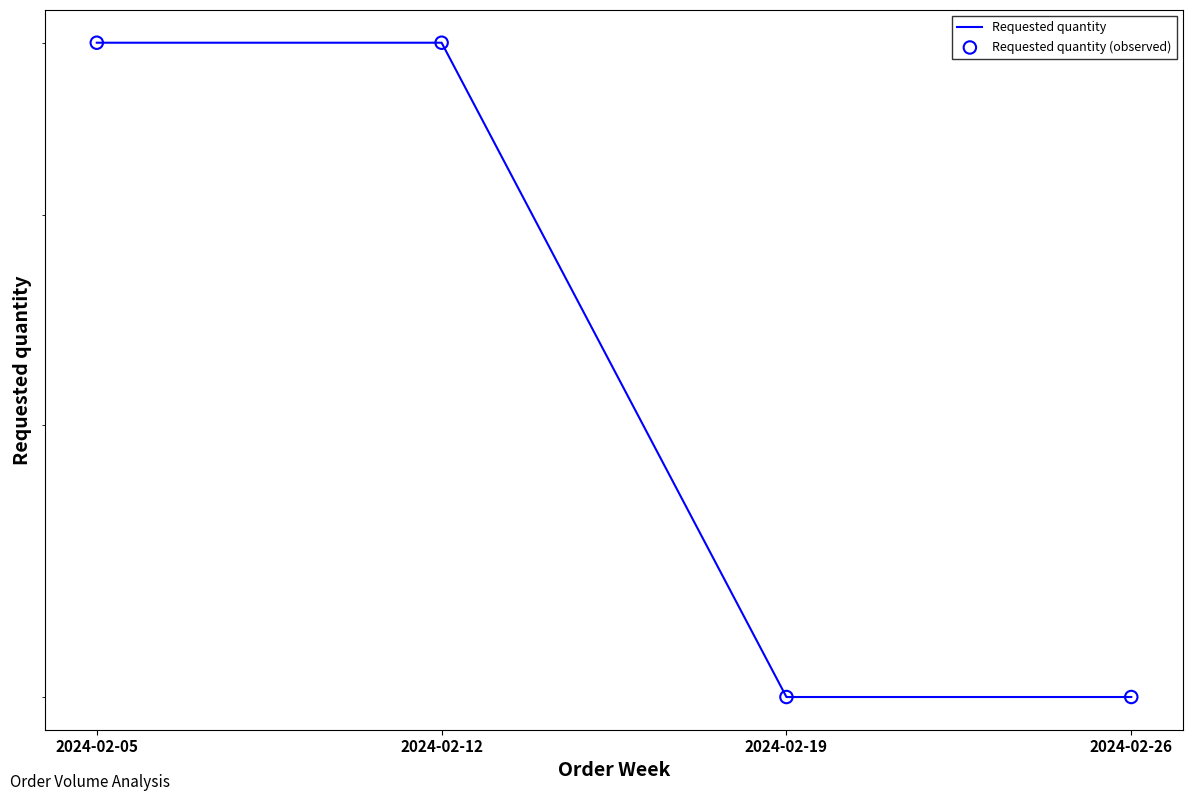

What are all the series names shown in the legend?

Requested quantity, Requested quantity (observed)